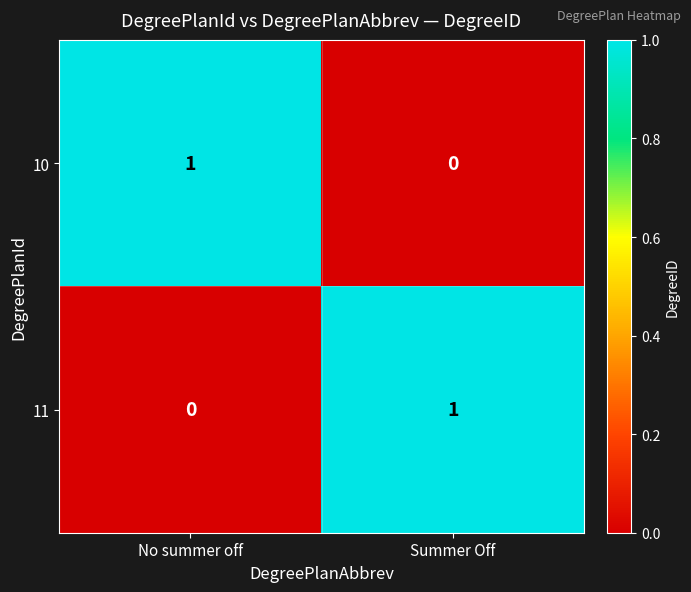

Is the value of 11 at No summer off greater than the value of 10 at No summer off?

No